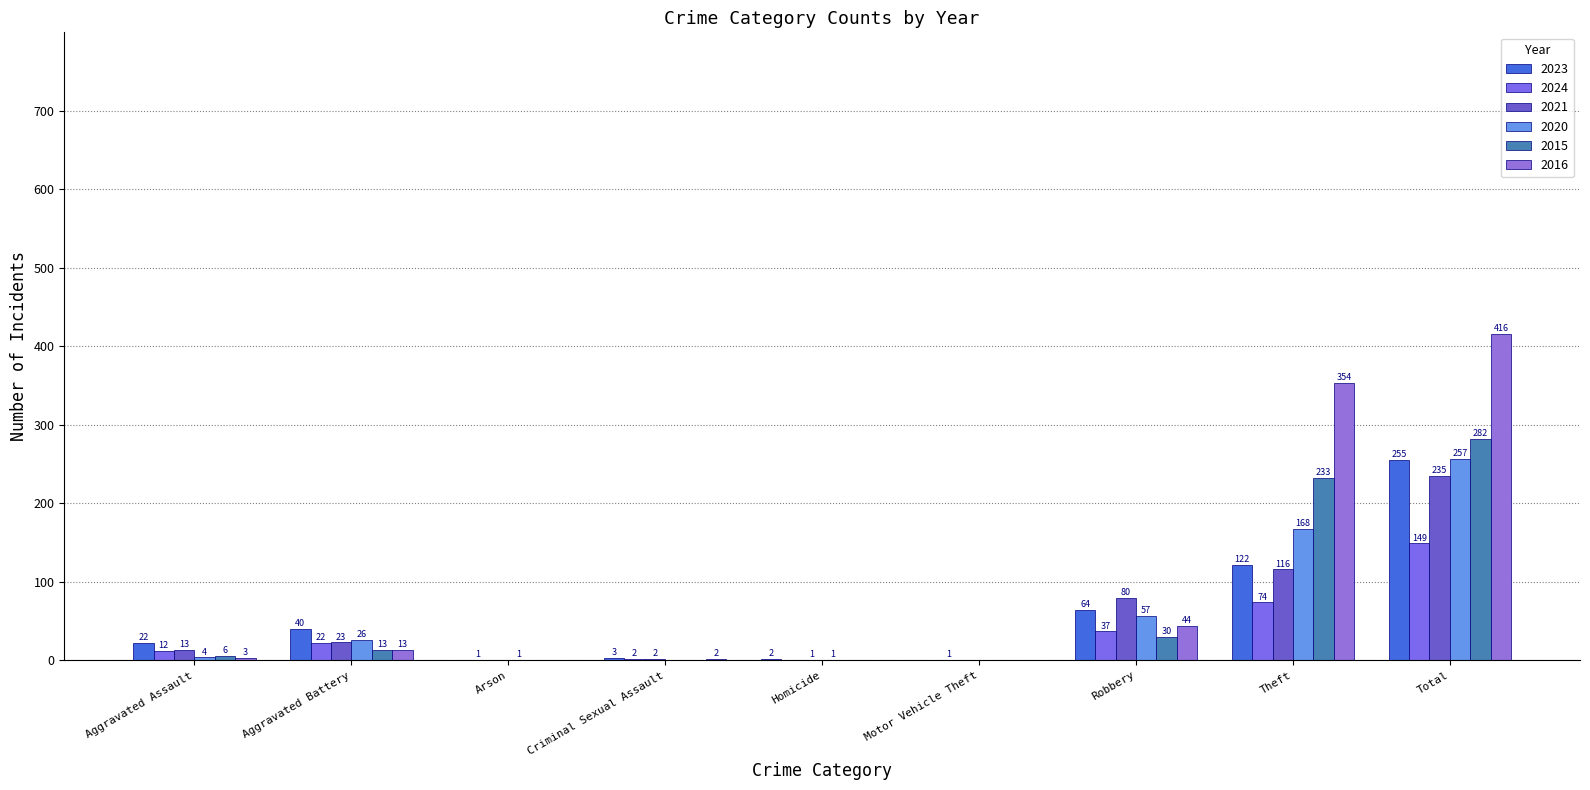

True or false: 2016 has a value of -161 at Arson.

False